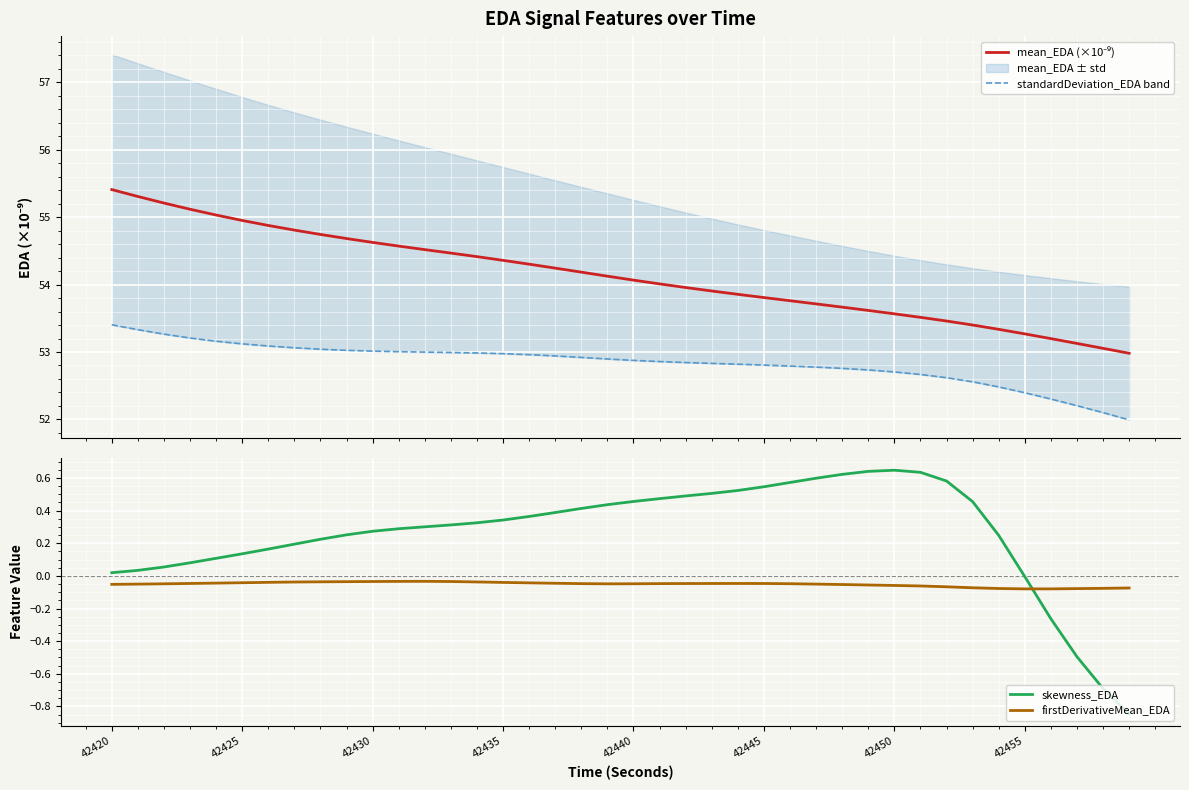

Which series ends up on top after the final intersection of skewness_EDA and firstDerivativeMean_EDA?

firstDerivativeMean_EDA